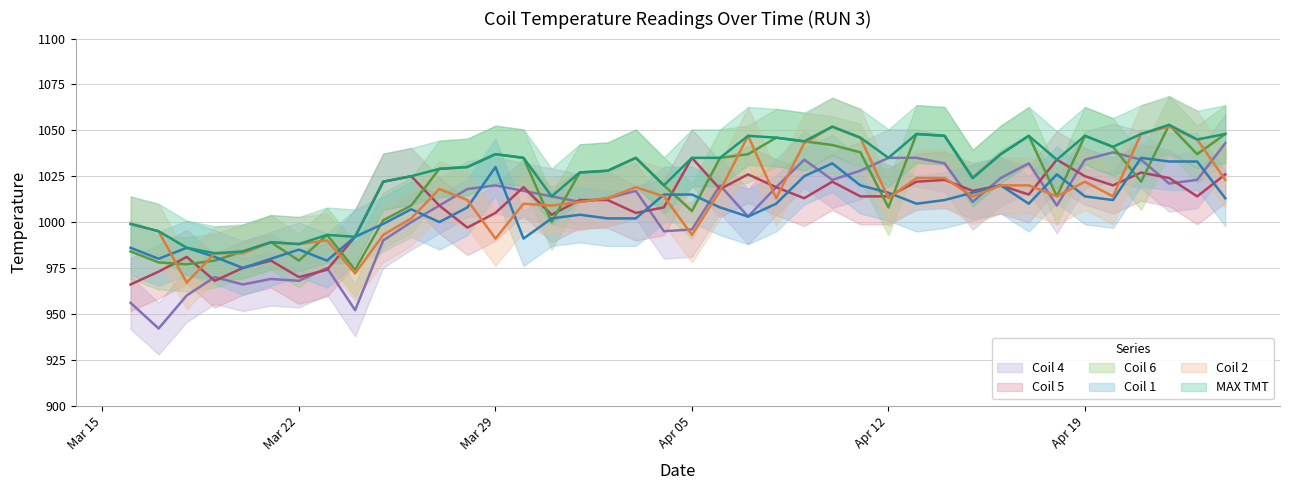

What are all the series names shown in the legend?

Coil 1, Coil 2, Coil 4, Coil 5, Coil 6, MAX TMT